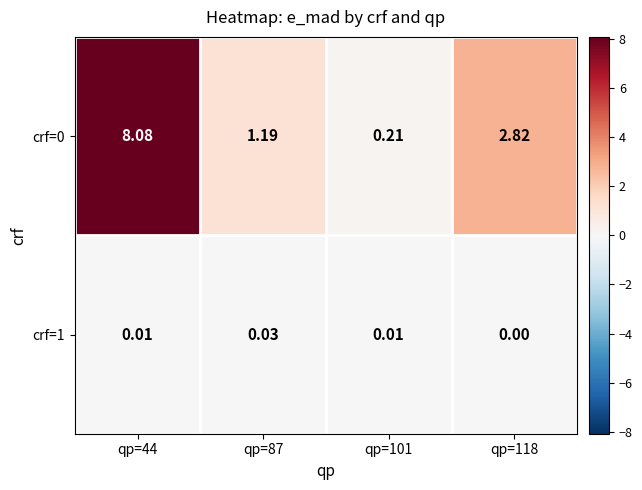

Is the value of crf=1 at qp=44 greater than the value of crf=0 at qp=44?

No